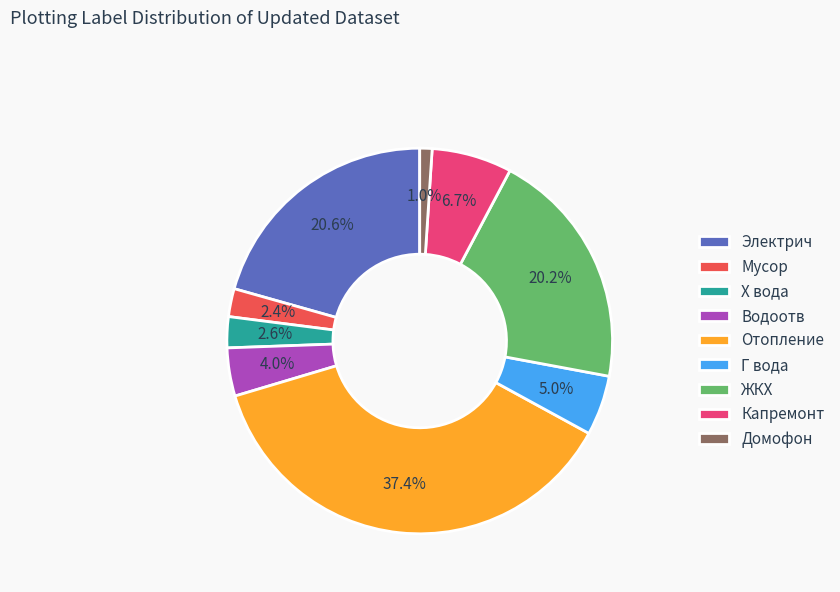

Between Отопление and Мусор, which is larger?

Отопление